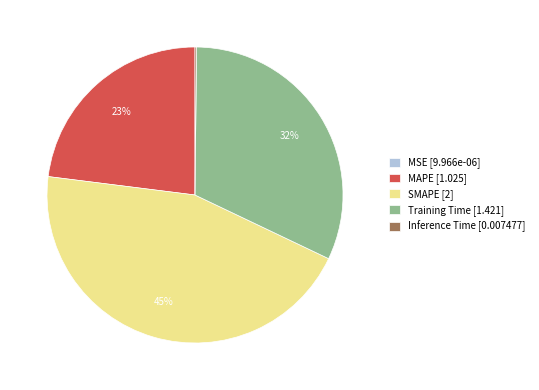

To the nearest percent, what percentage of the pie is Training Time [1.421]?

32%